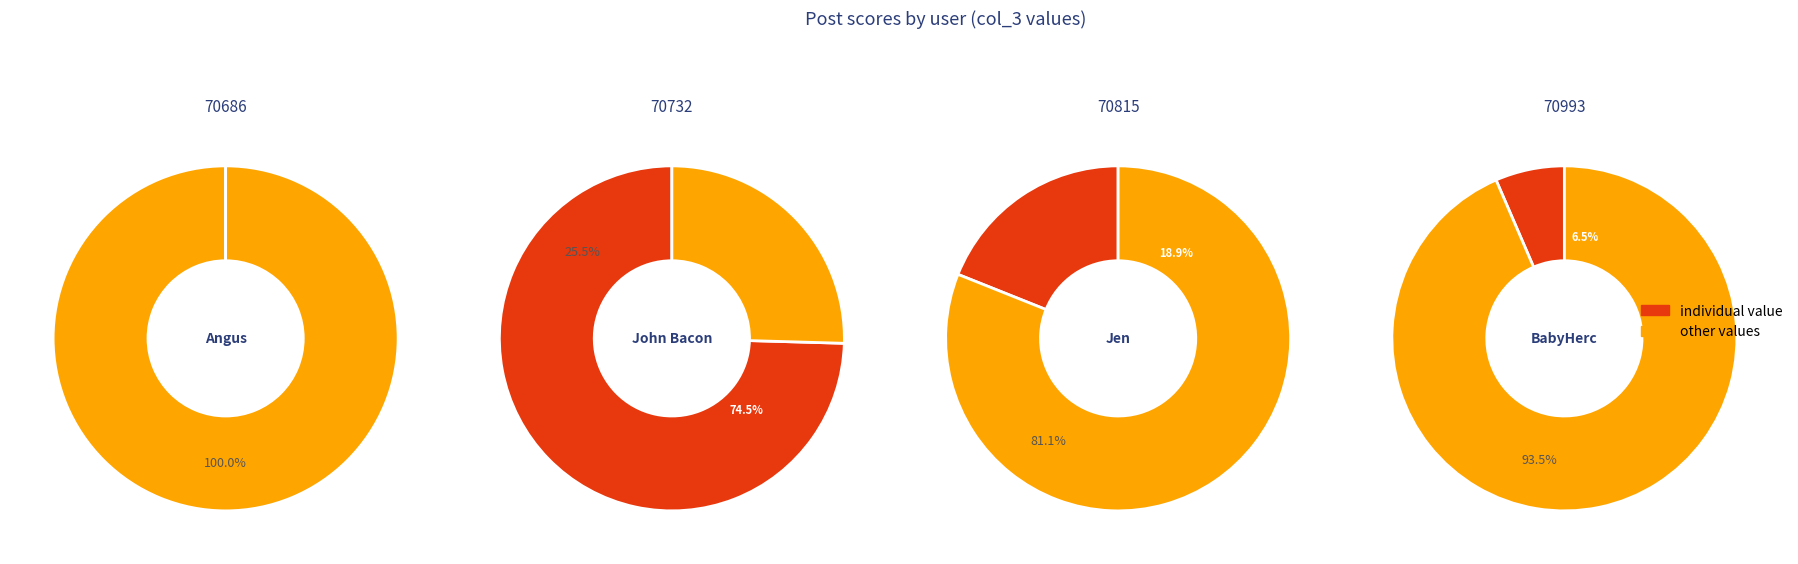

Which has a higher value, 70686 or 70732?

70732